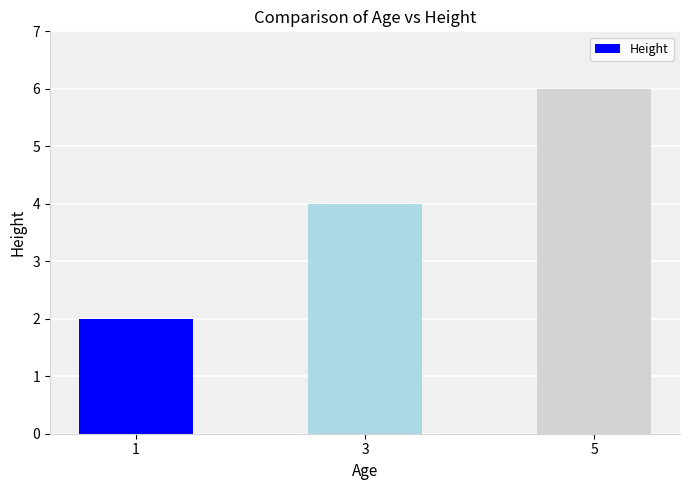

What is the change in value from 1 to 5?

+4